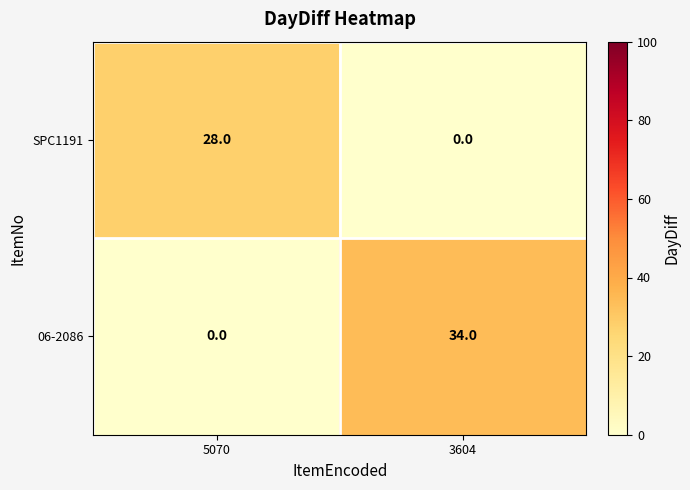

What value does the 06-2086 series have at 3604, to the nearest 5?

35